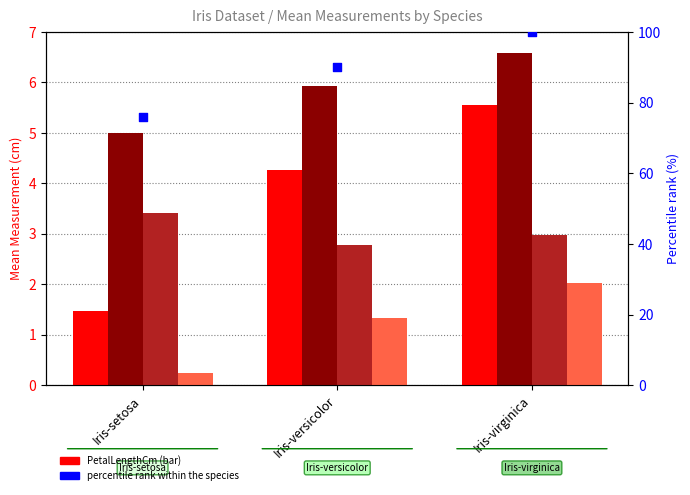

Which series contains the lowest Y value?

PetalWidthCm